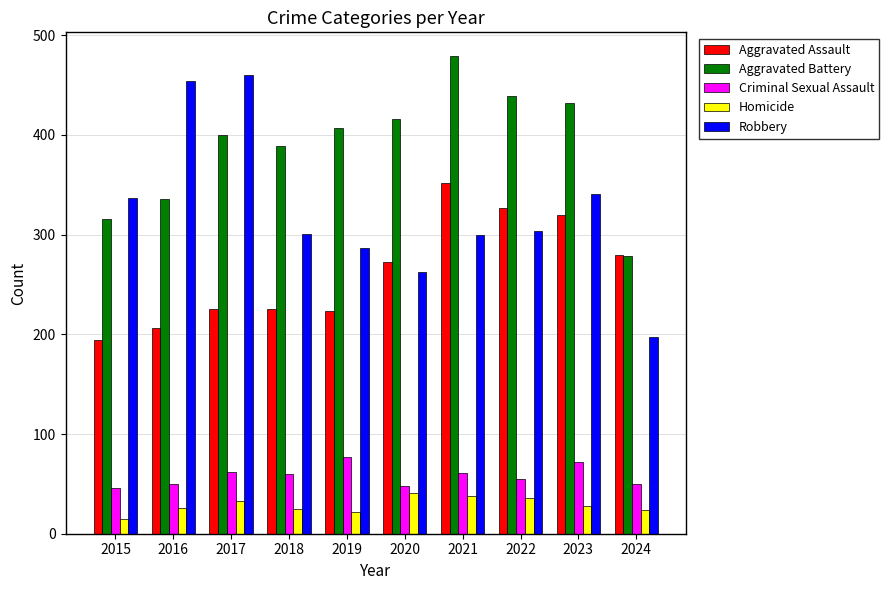

What is the difference between the maximum and second lowest values in the Aggravated Battery series?

163